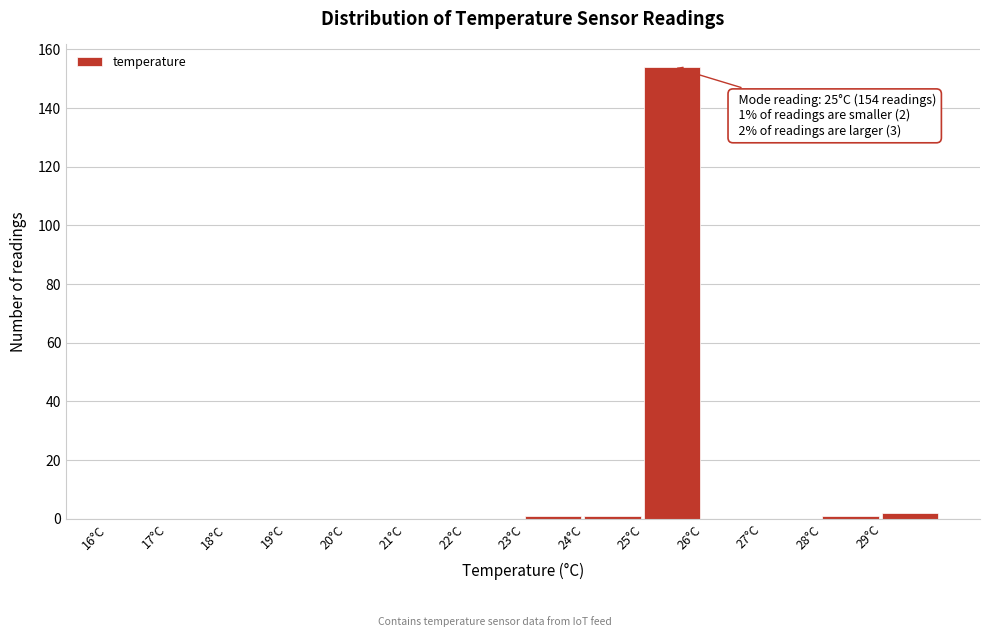

Which range on the x-axis has the tallest bar?

25 to 26